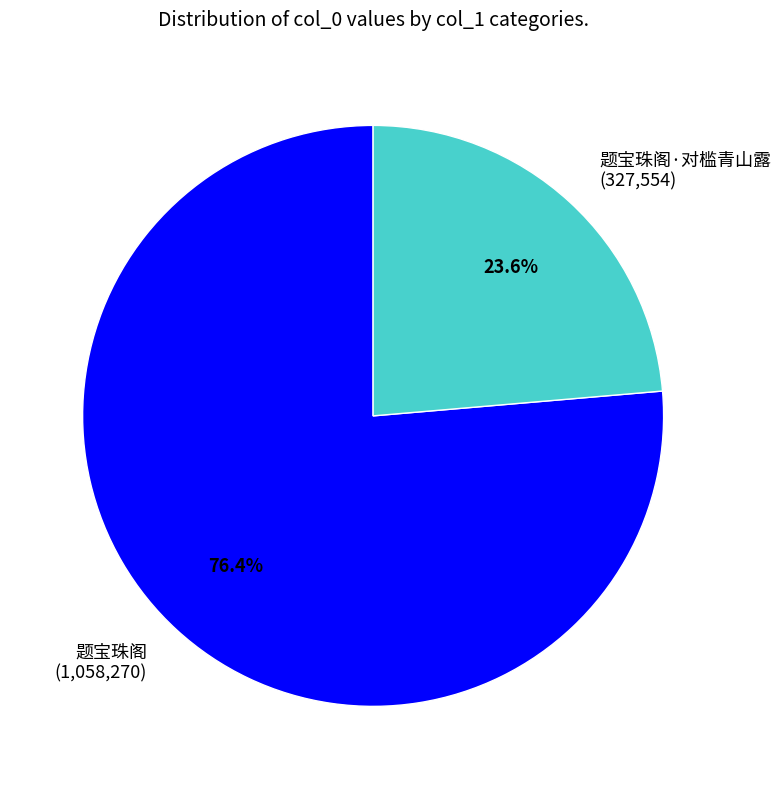

Is there a majority slice in this chart?

Yes